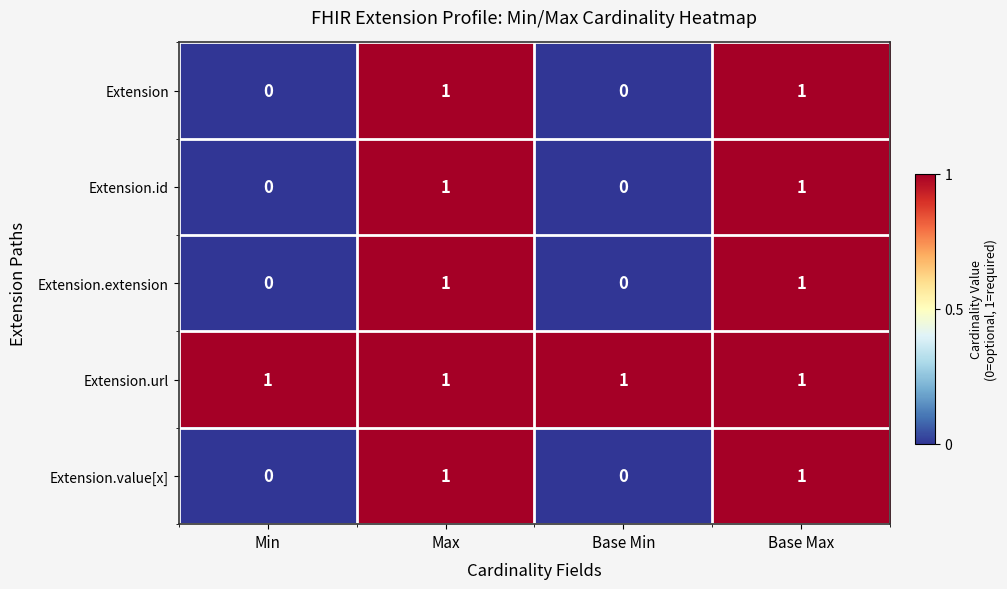

True or false: Extension.extension has a value of 1 at Max.

True